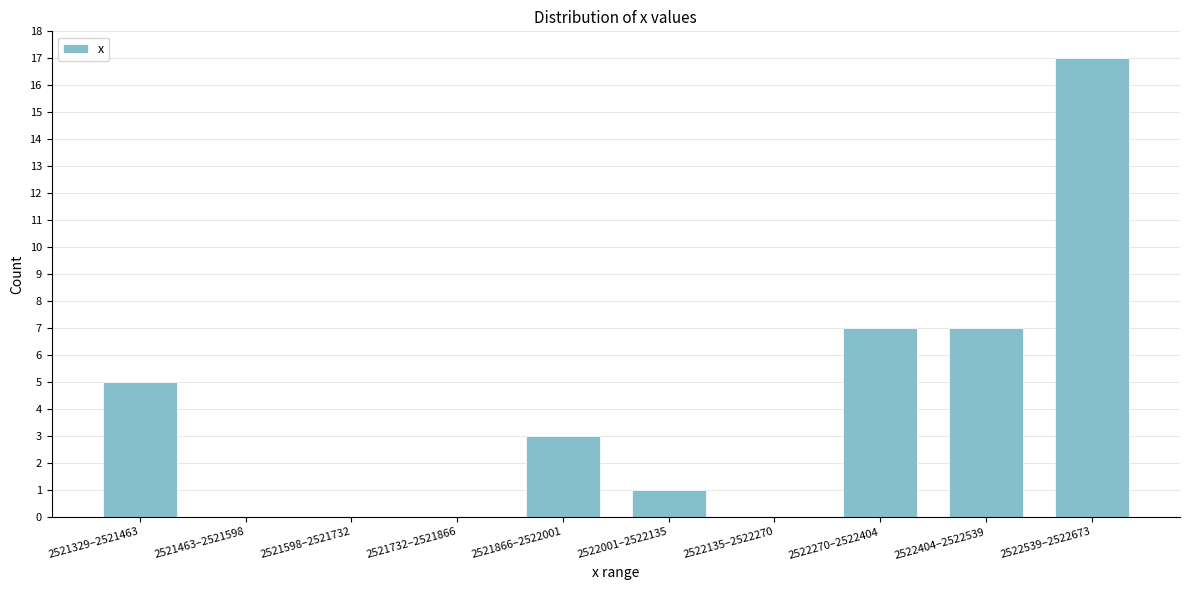

Reading left to right, transcribe all the data shown in this chart.

2521329–2521463=5	2521463–2521598=0	2521598–2521732=0	2521732–2521866=0	2521866–2522001=3	2522001–2522135=1	2522135–2522270=0	2522270–2522404=7	2522404–2522539=7	2522539–2522673=17